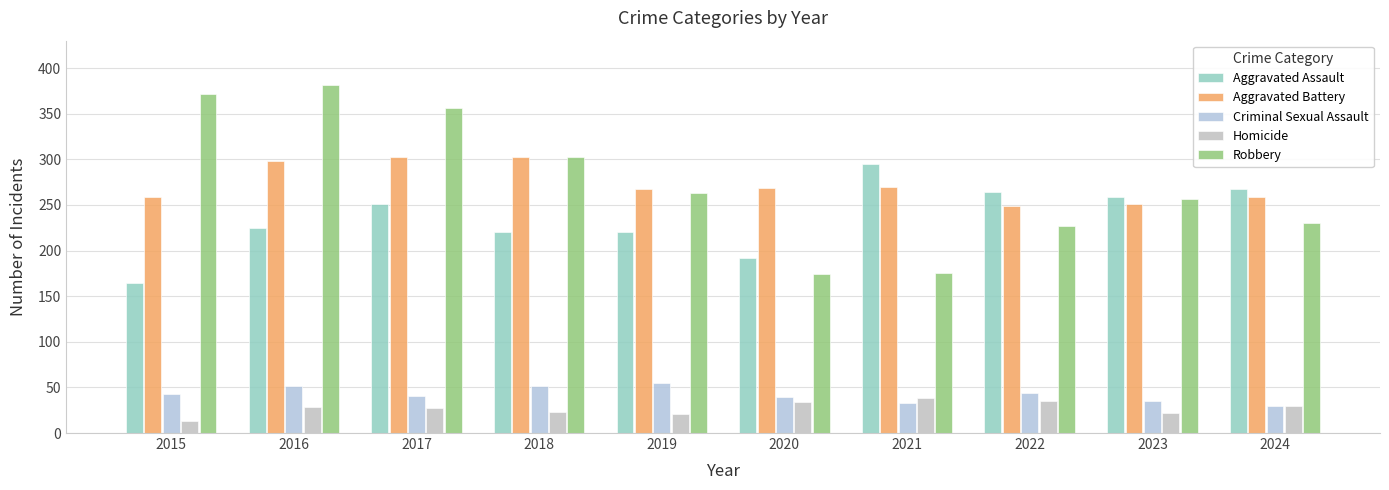

At which category is the sum across all series the highest?

2016